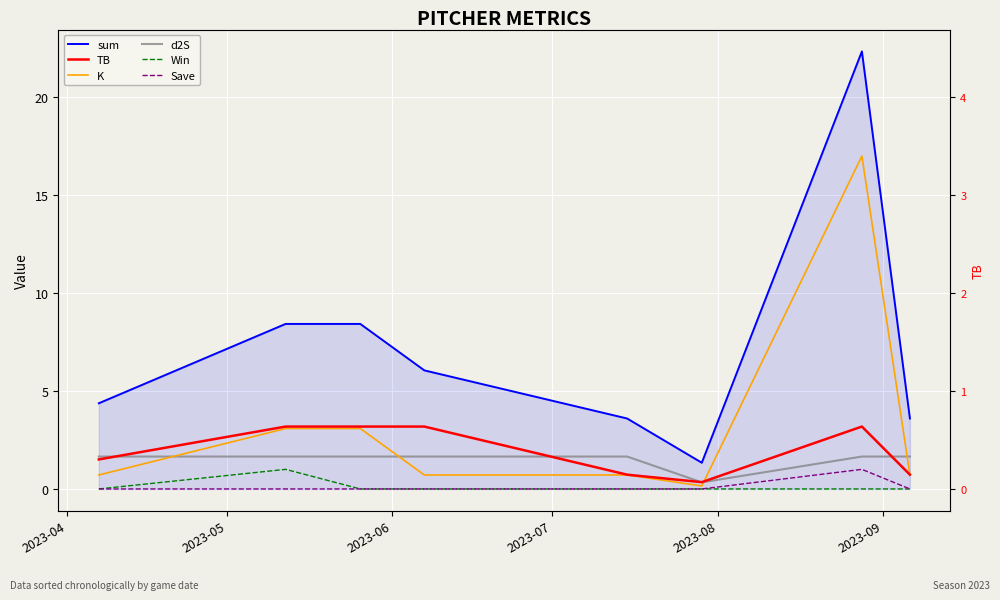

True or false: sum and TB cross at least once.

False